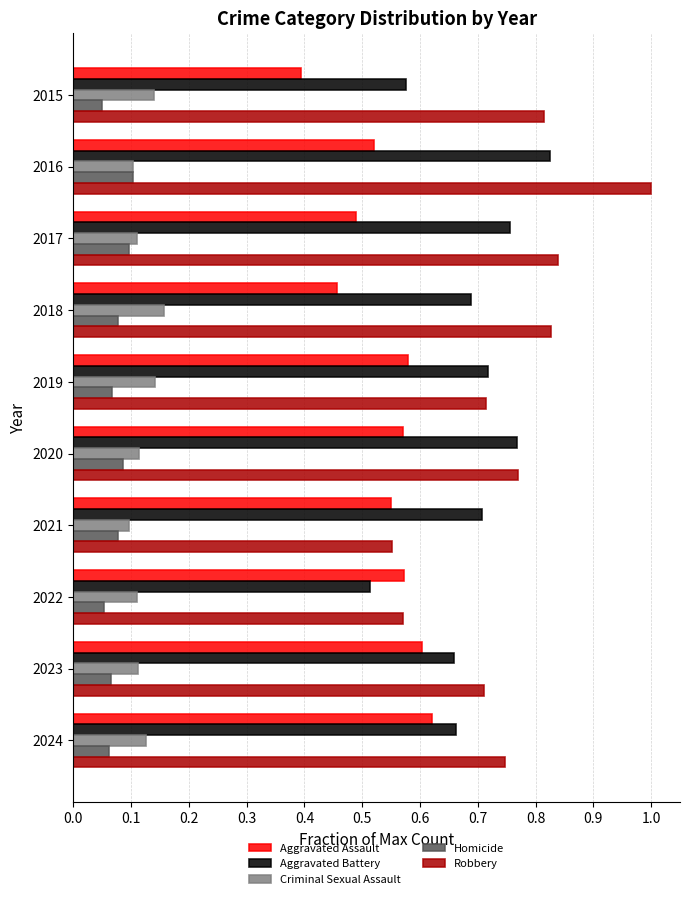

Which series has the widest spread of values?

Robbery